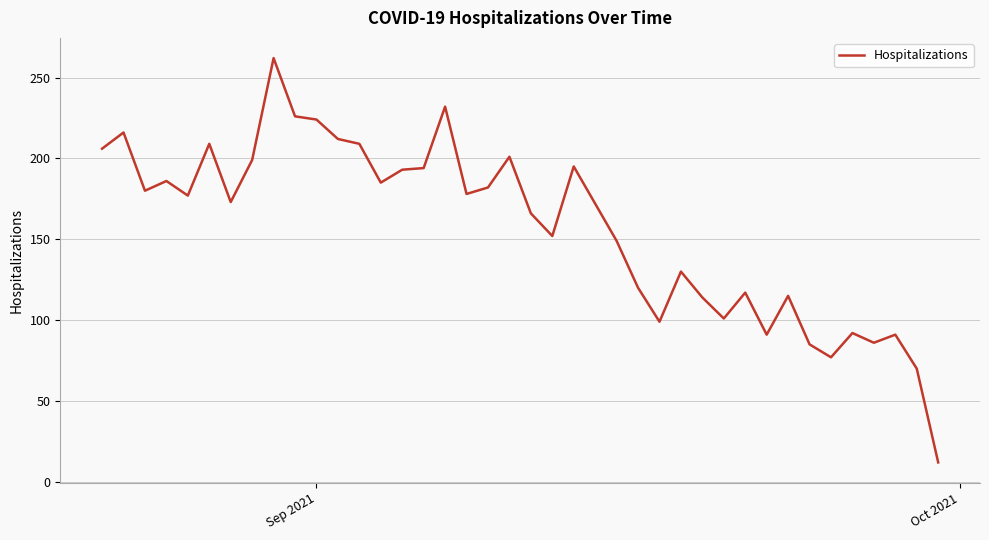

What is the minimum value shown in the chart?

12